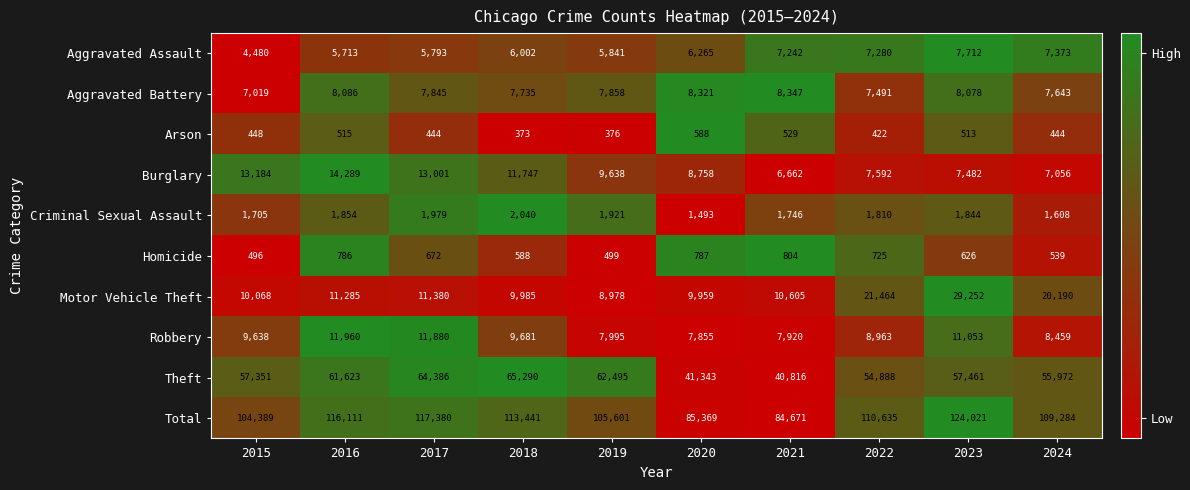

At which category is the sum across all series the highest?

2023